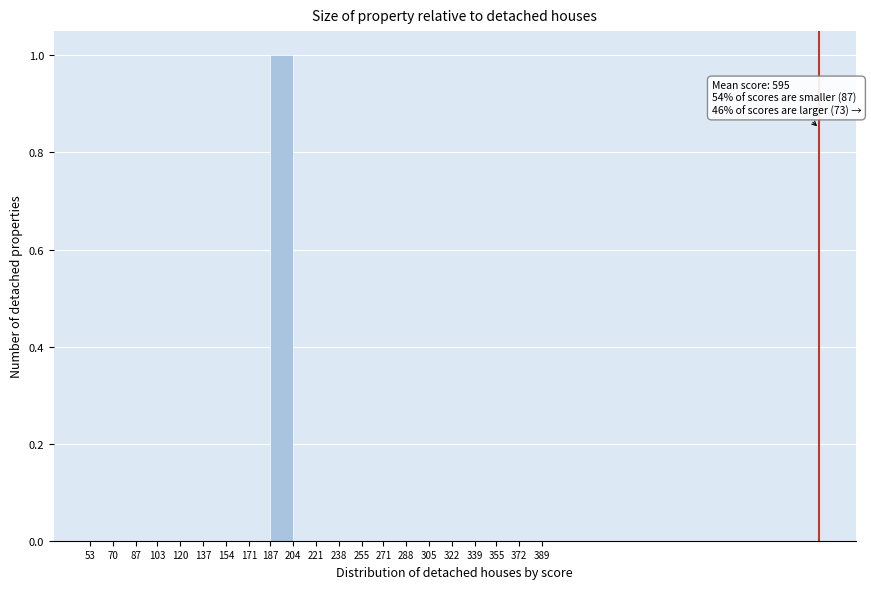

Which range on the x-axis has the tallest bar?

187 to 204